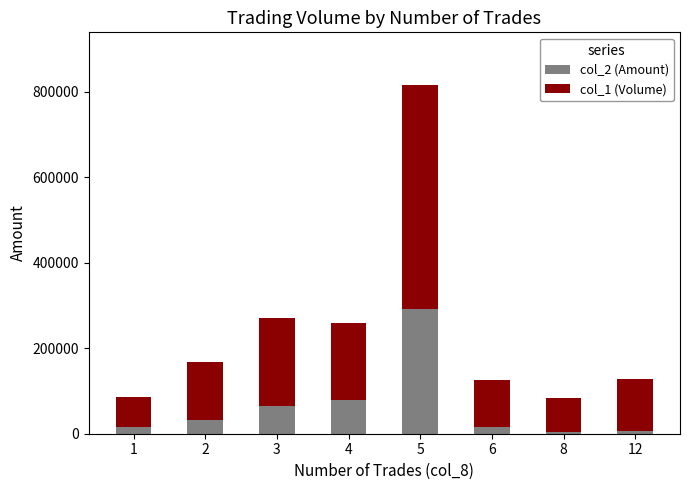

What is the sum of all col_2 (Amount) values?

511220